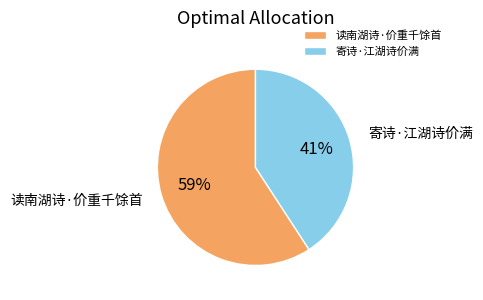

Rank the categories by value from lowest to highest.

寄诗·江湖诗价满, 读南湖诗·价重千馀首